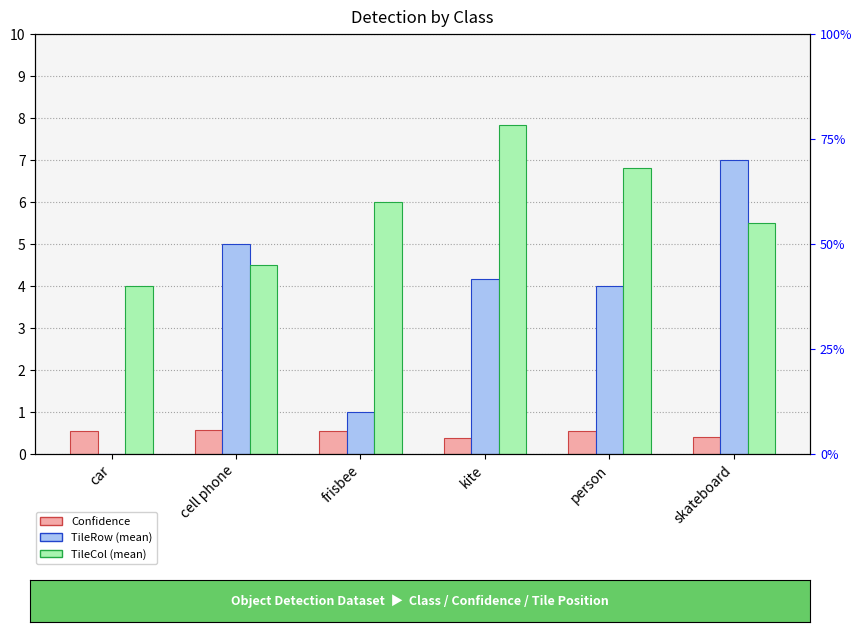

Reading left to right, extract all data points from this chart.

Confidence: 0.5	0.6	0.6	0.4	0.6	0.4
TileRow: 0.0	5.0	1.0	4.2	4.0	7.0
TileCol: 4.0	4.5	6.0	7.8	6.8	5.5